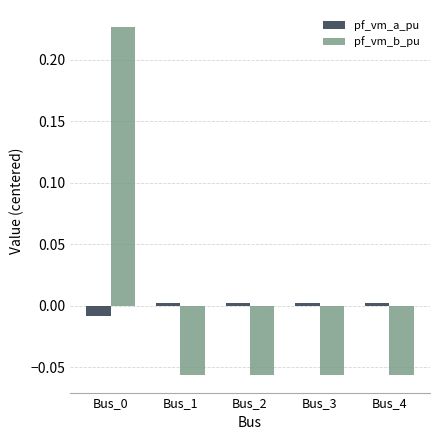

At how many categories does at least one series exceed 0?

5